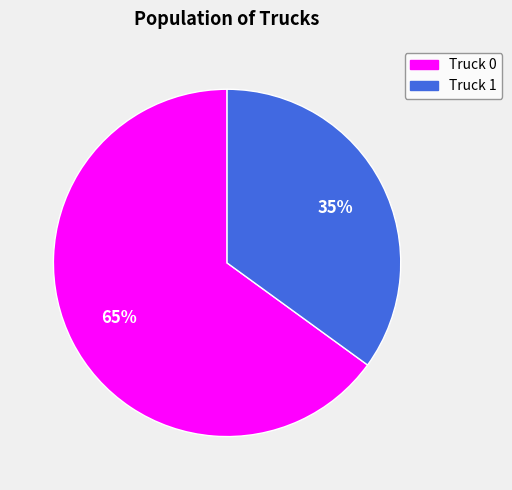

The Truck 1 slice represents 30% of the pie. True or false?

False